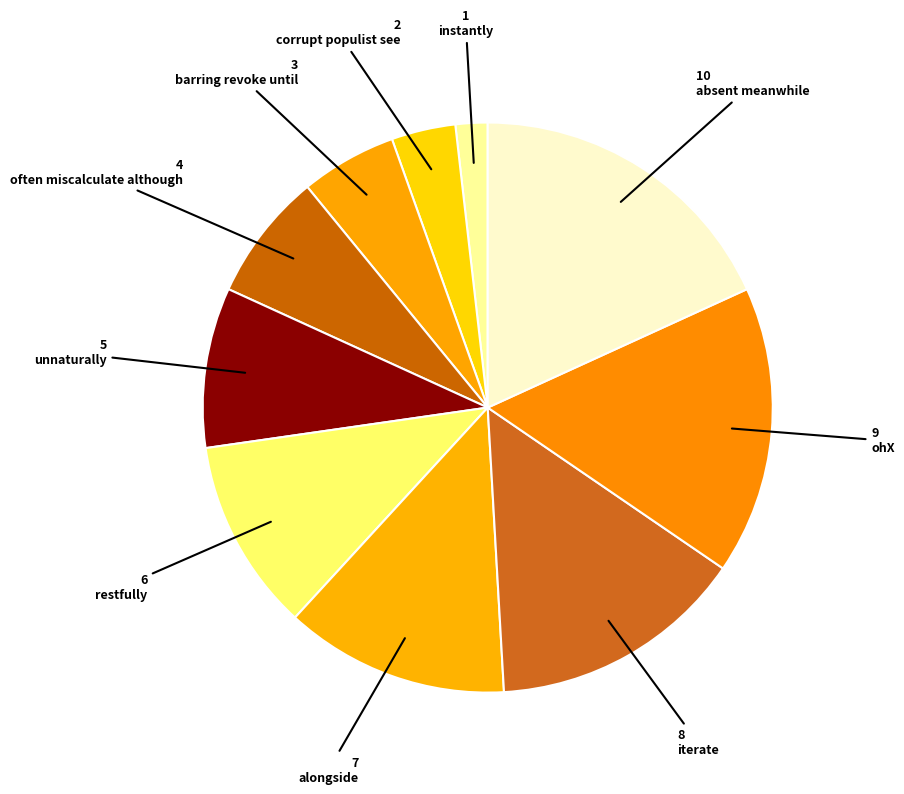

How many slices are in this pie chart?

10